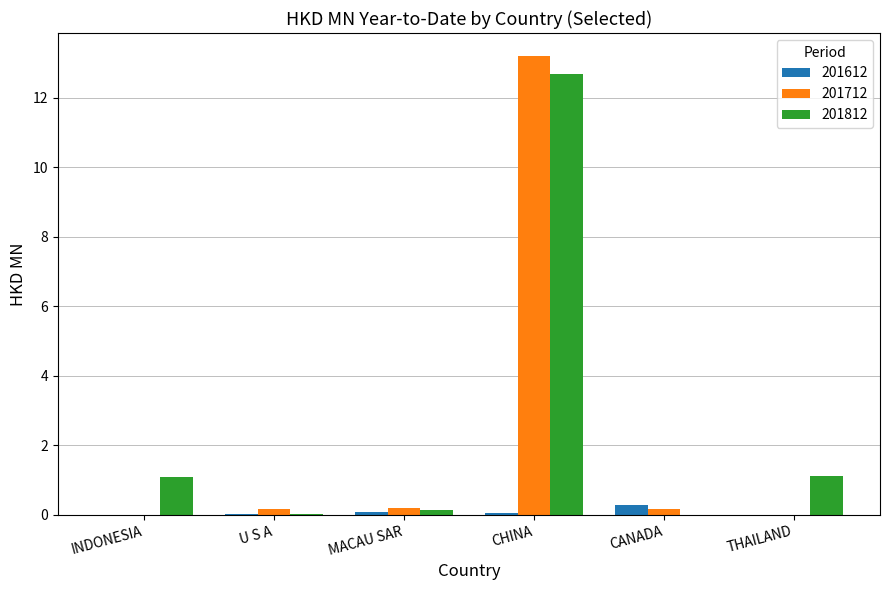

What is the difference between the 201712 values at THAILAND and MACAU SAR?

0.2